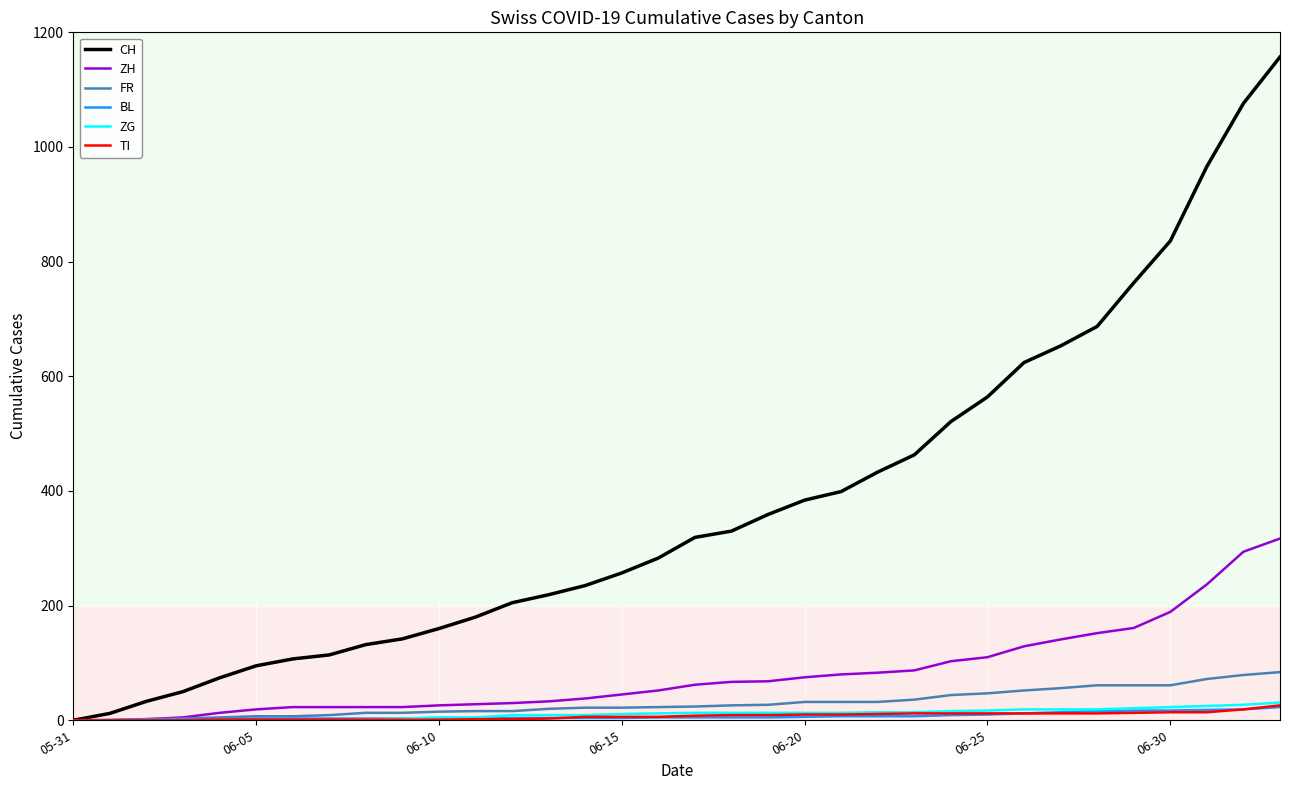

Which series has the widest spread of values?

CH